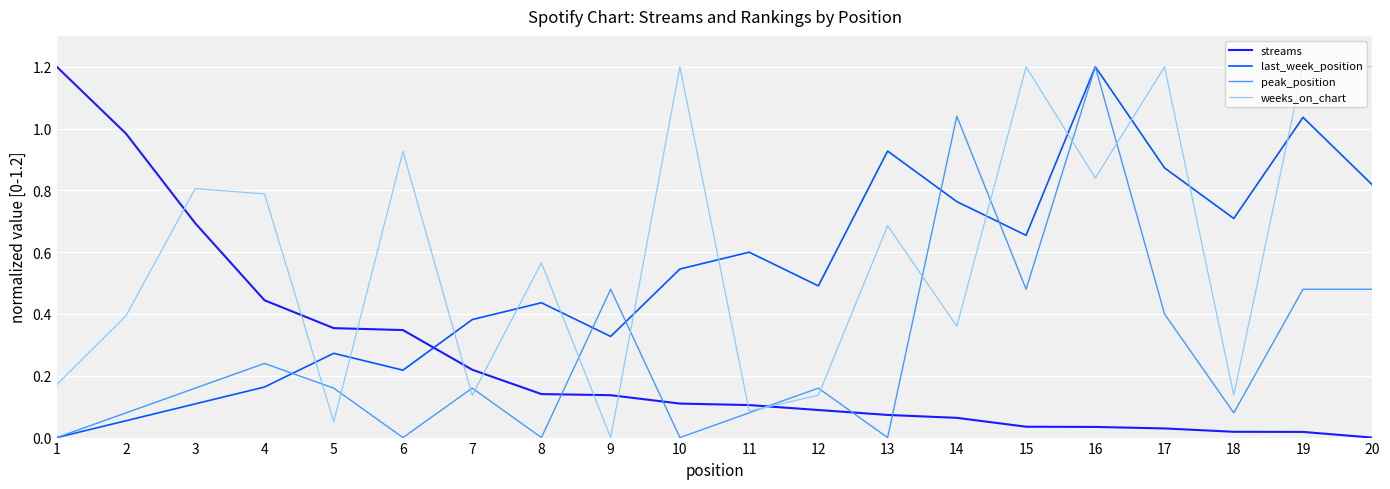

What is the greatest value displayed?

1.2